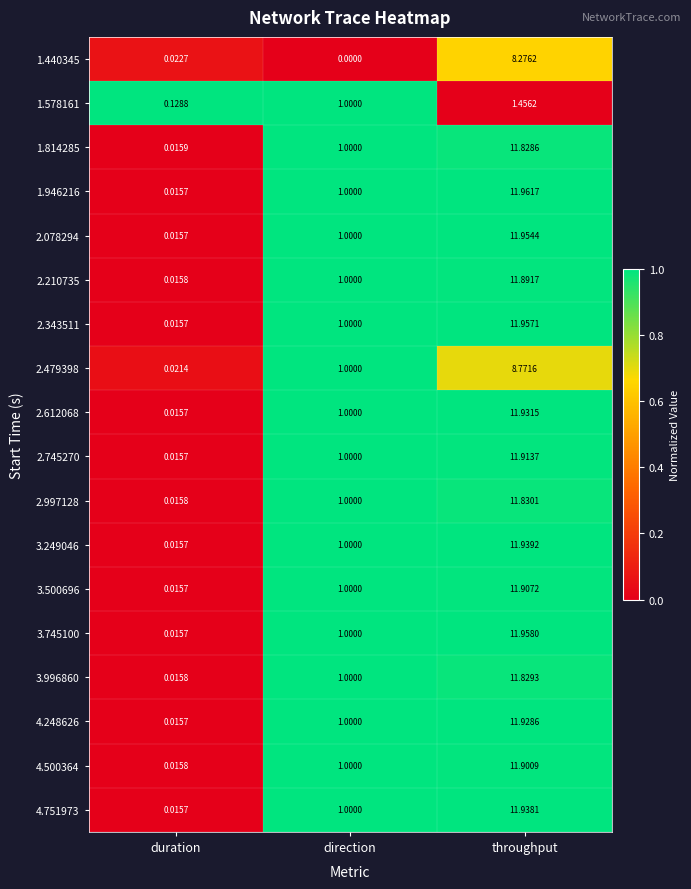

Where is 3.249046 nearest to the value 5?

direction